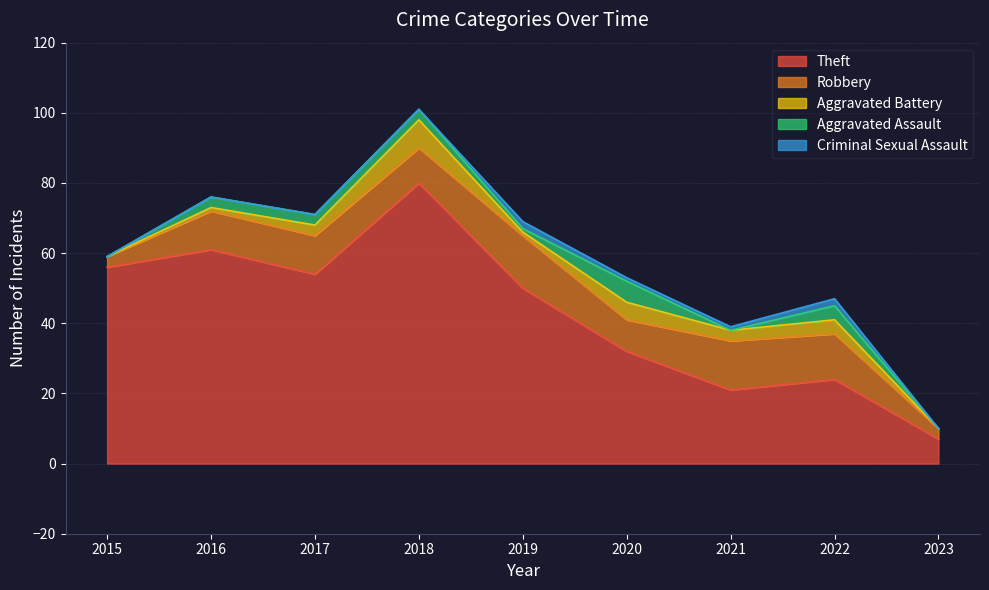

Does the chart display data point markers on the line(s)?

No